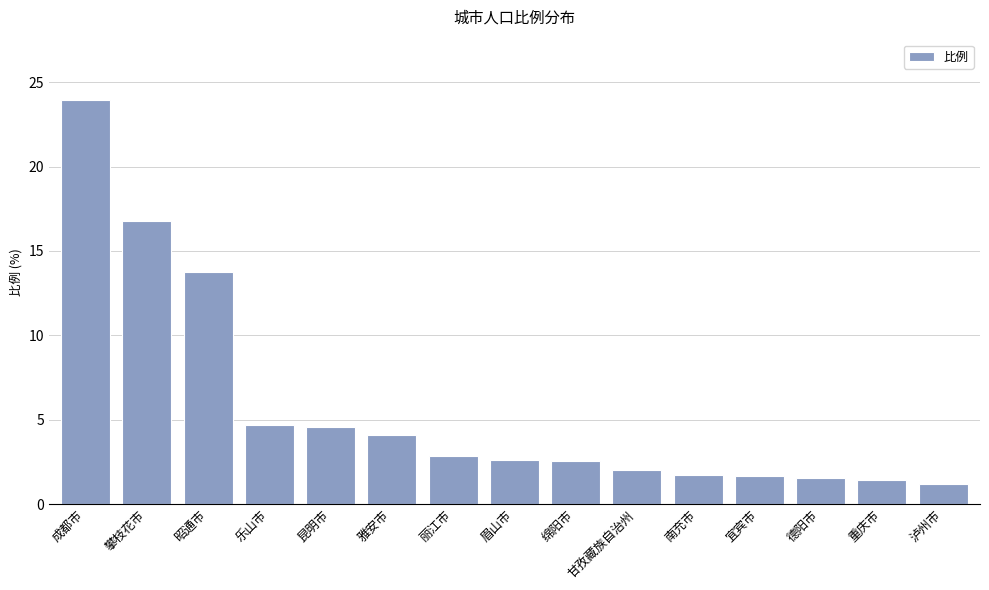

What is the difference between the second highest and minimum values?

15.6